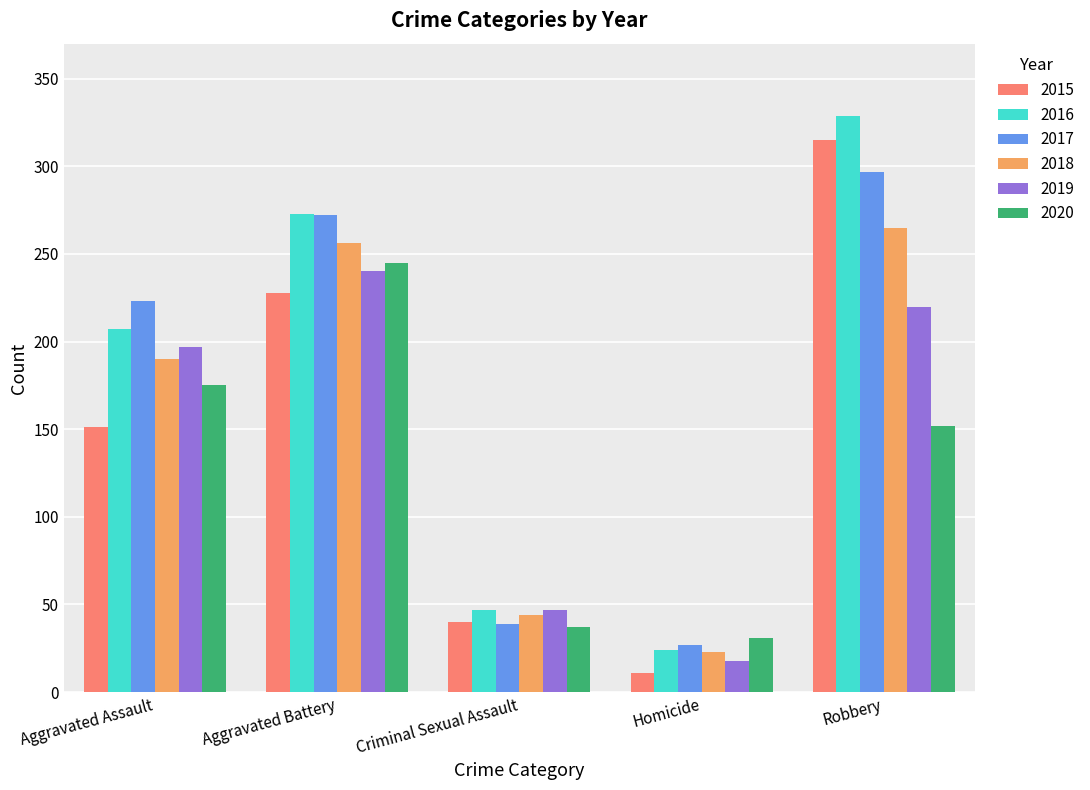

What is the average value of the 2020 series?

128